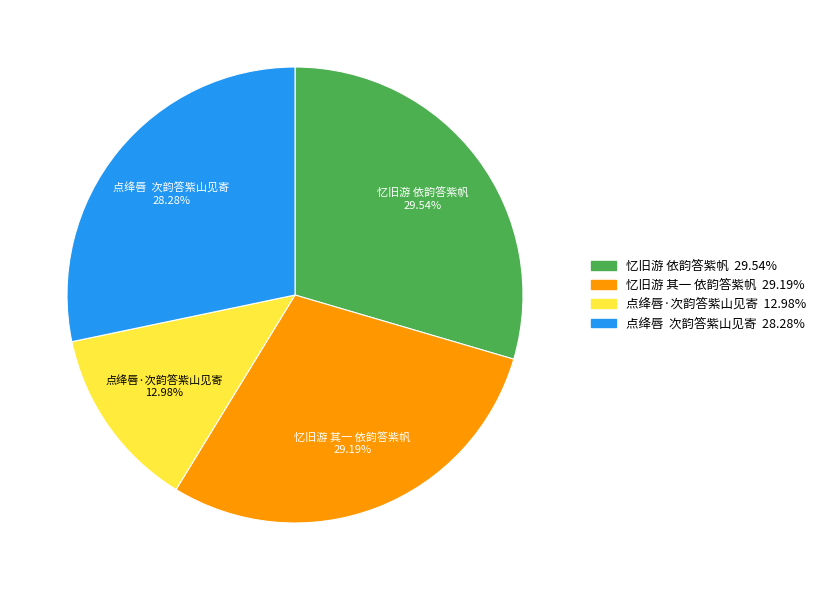

What is the ratio of the value at 忆旧游 依韵答紫帆 29.54% to the value at 忆旧游 其一 依韵答紫帆 29.19%?

1.0